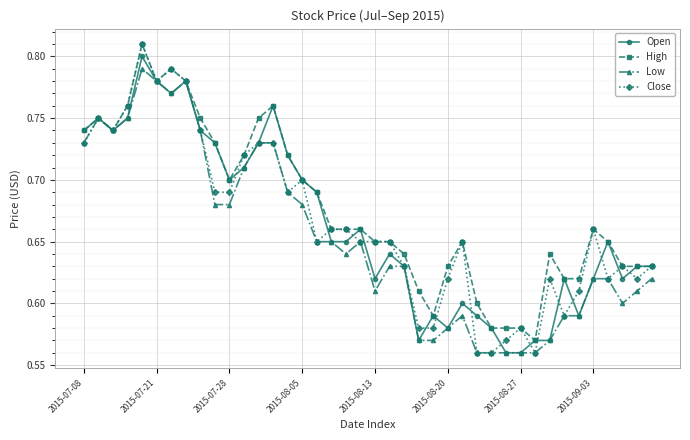

Is this an area chart (filled region under the line)?

No